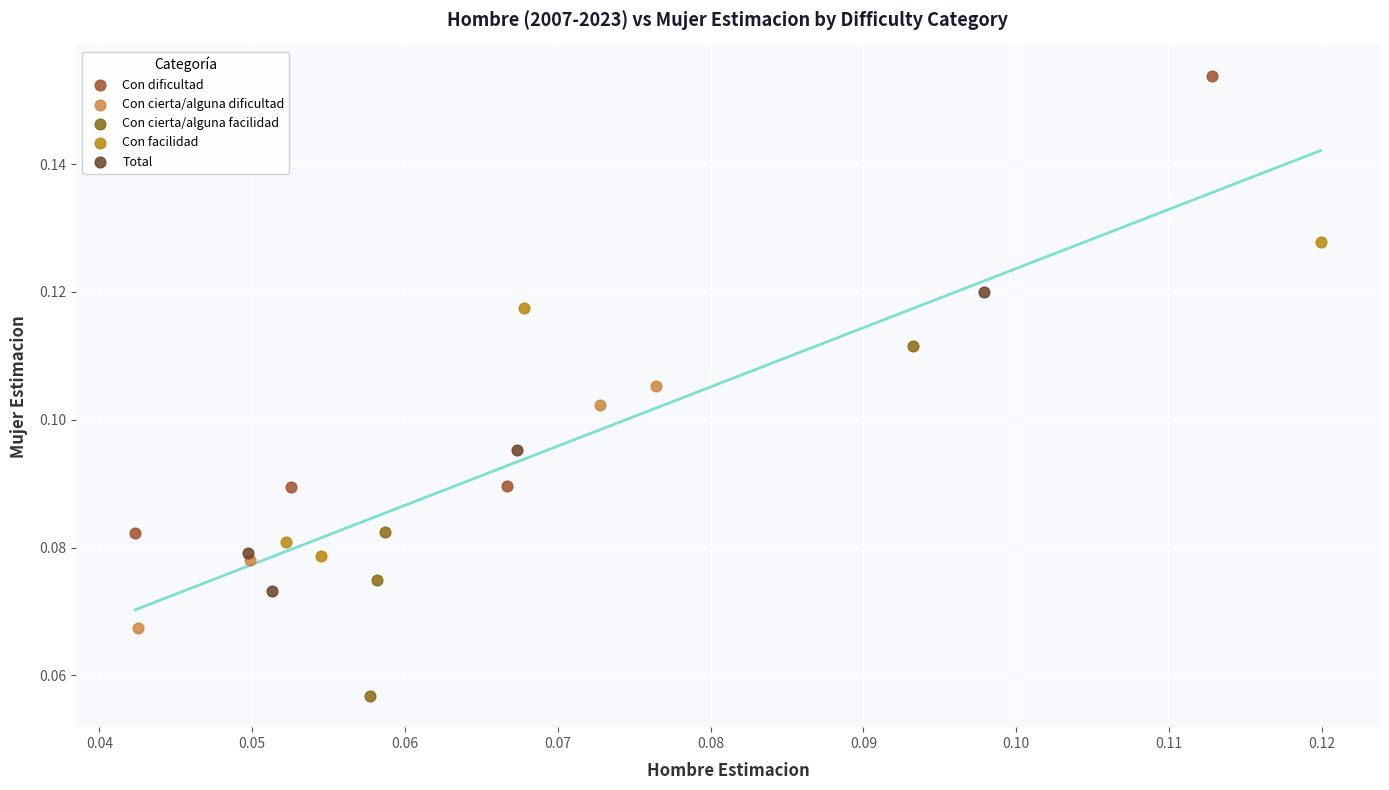

Which series contains the lowest Y value?

Con cierta/alguna facilidad